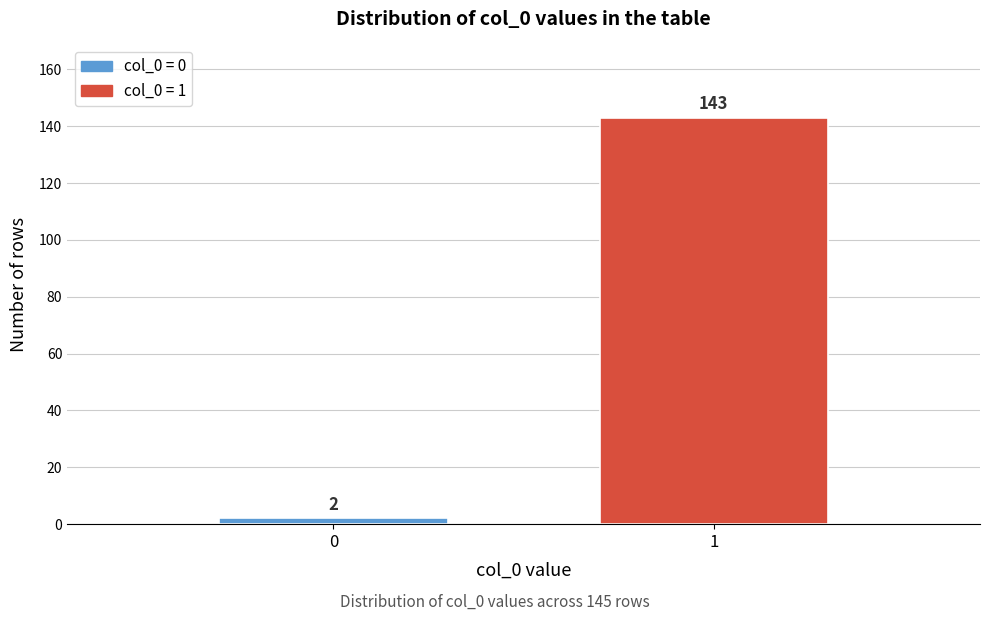

Reading left to right, transcribe all the data shown in this chart.

0=2	1=143